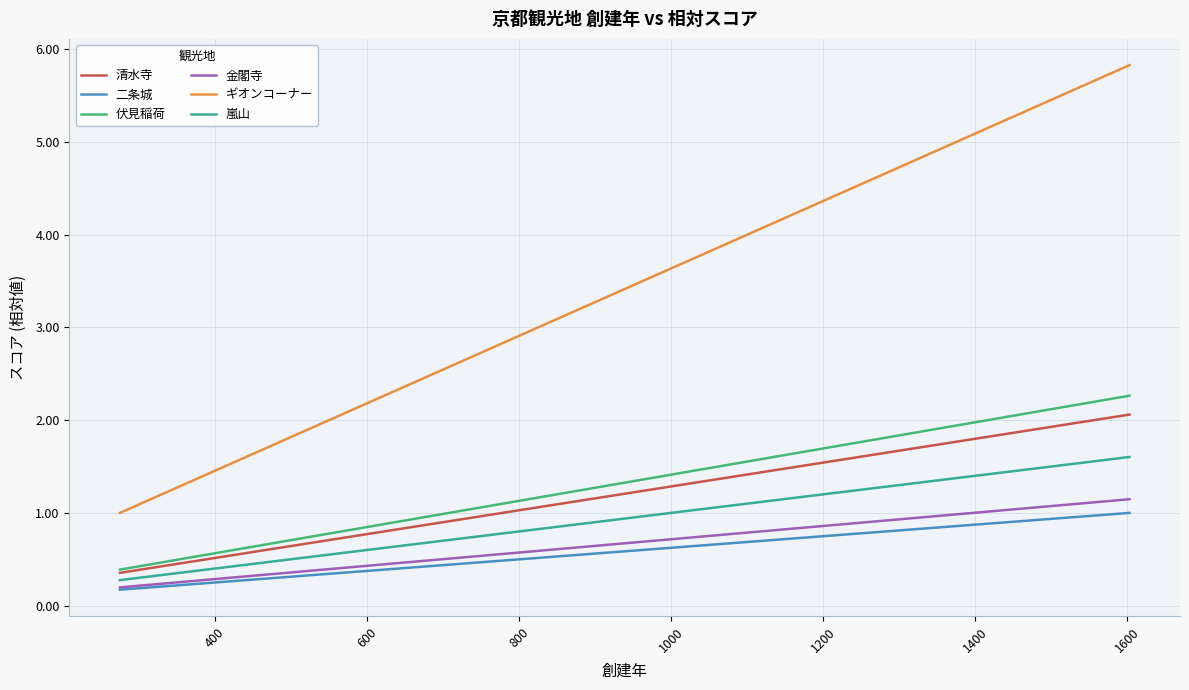

What is the highest value of the 清水寺 series?

2.1